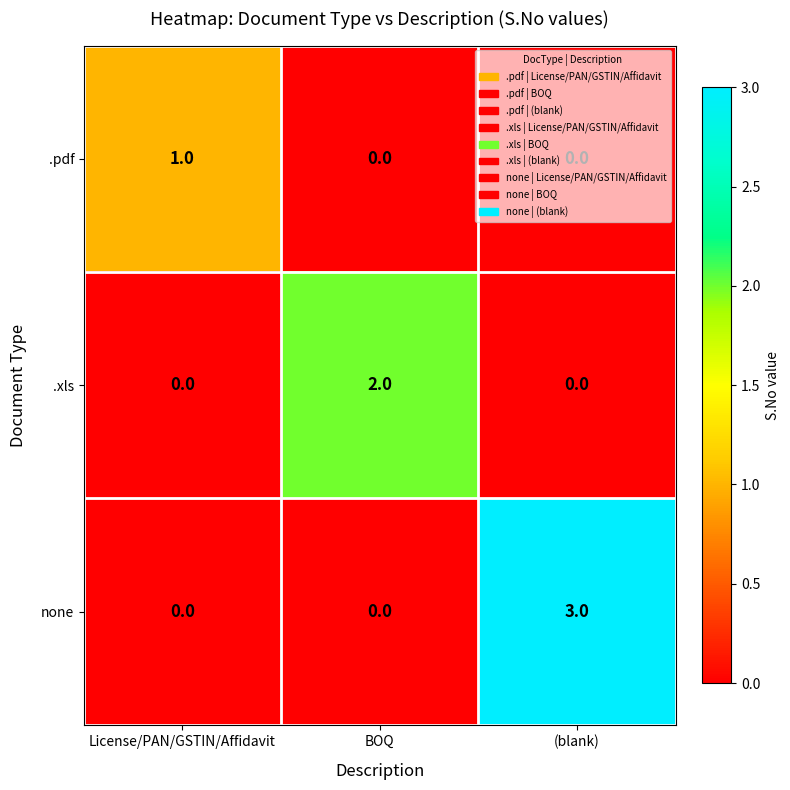

How many categories are shown in the chart?

3